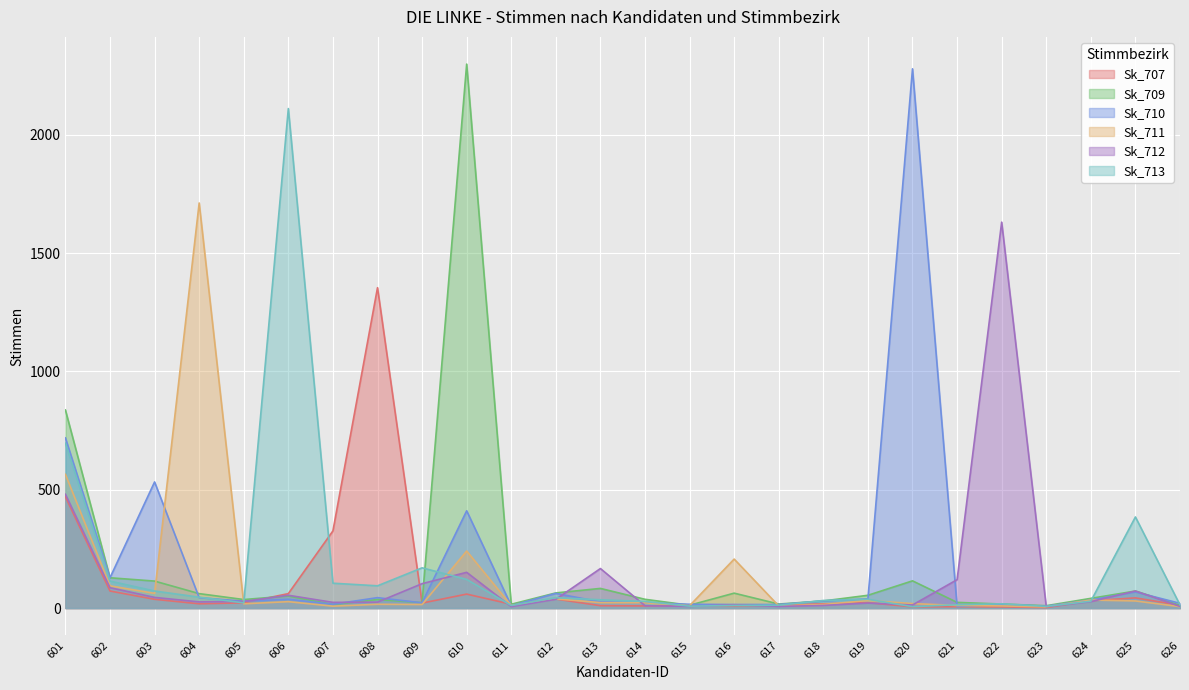

Which category has the highest value in the Sk_711 series?

604